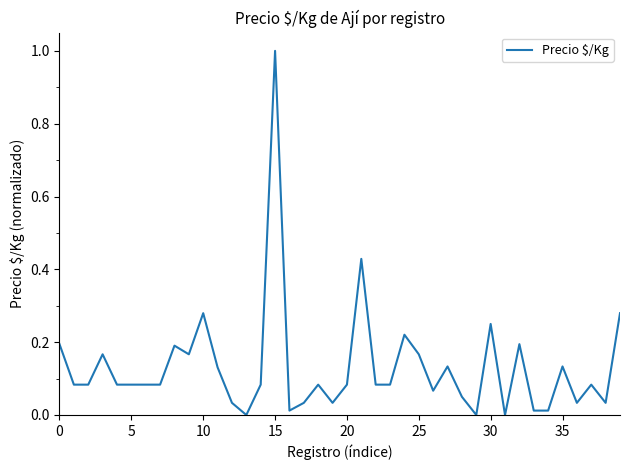

What is the greatest value displayed?

1.0